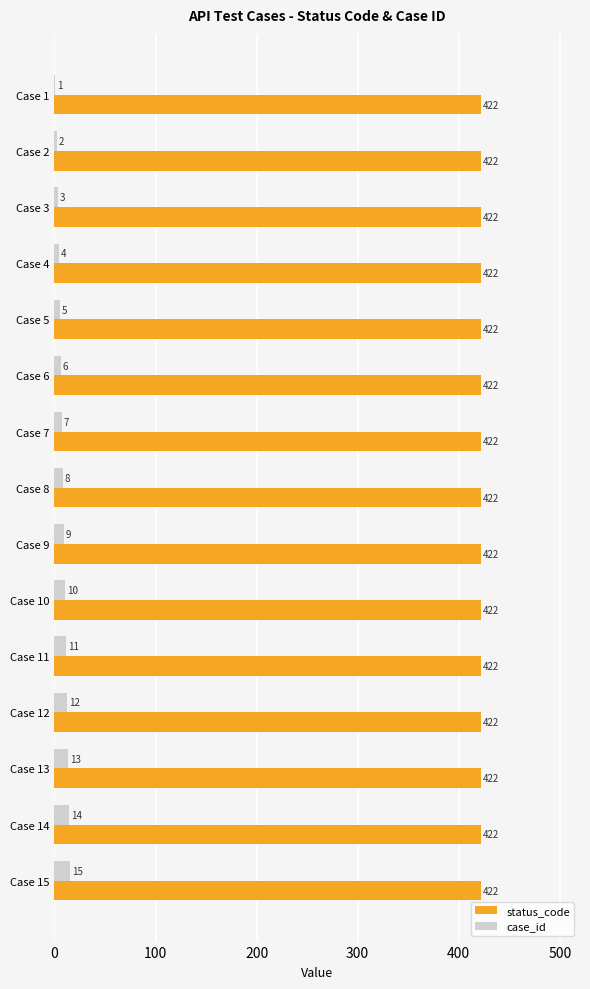

At which label is case_id closest to 8?

Case 8